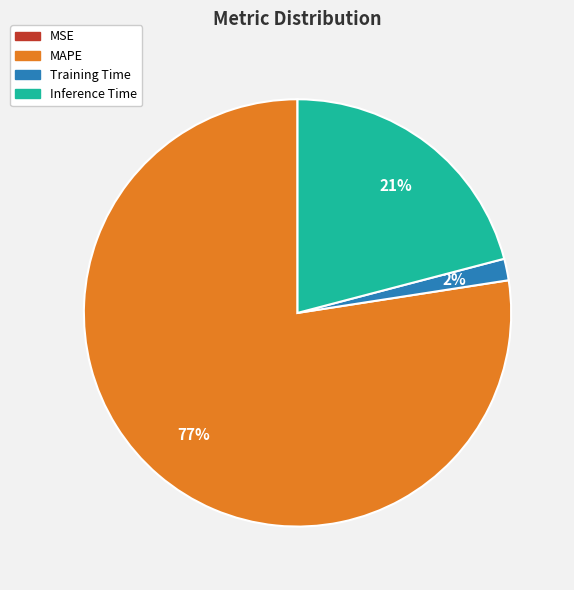

Which has a higher value, Inference Time or Training Time?

Inference Time